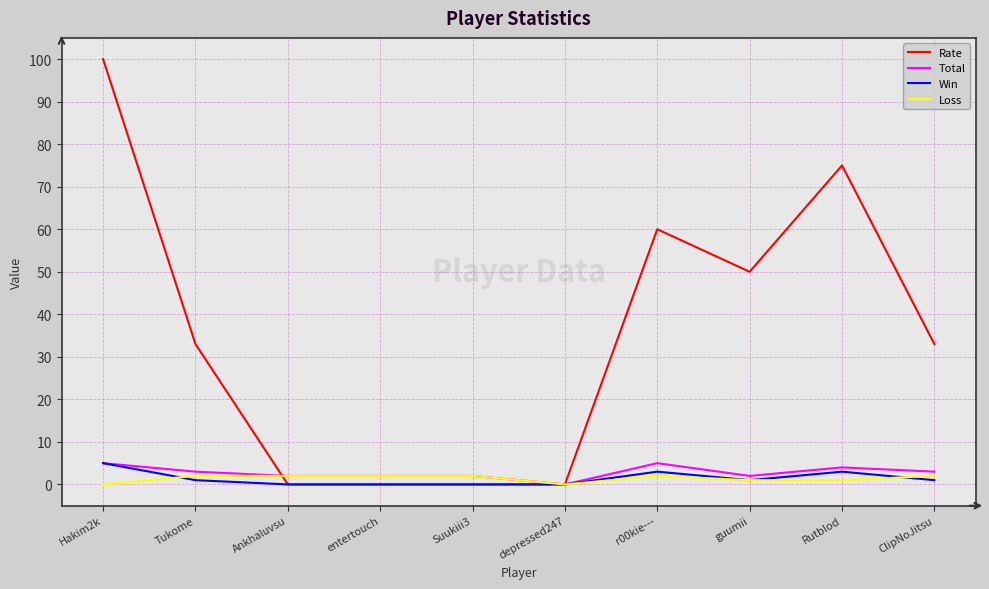

Is it true that Win equals 0 at Ankhaluvsu?

True